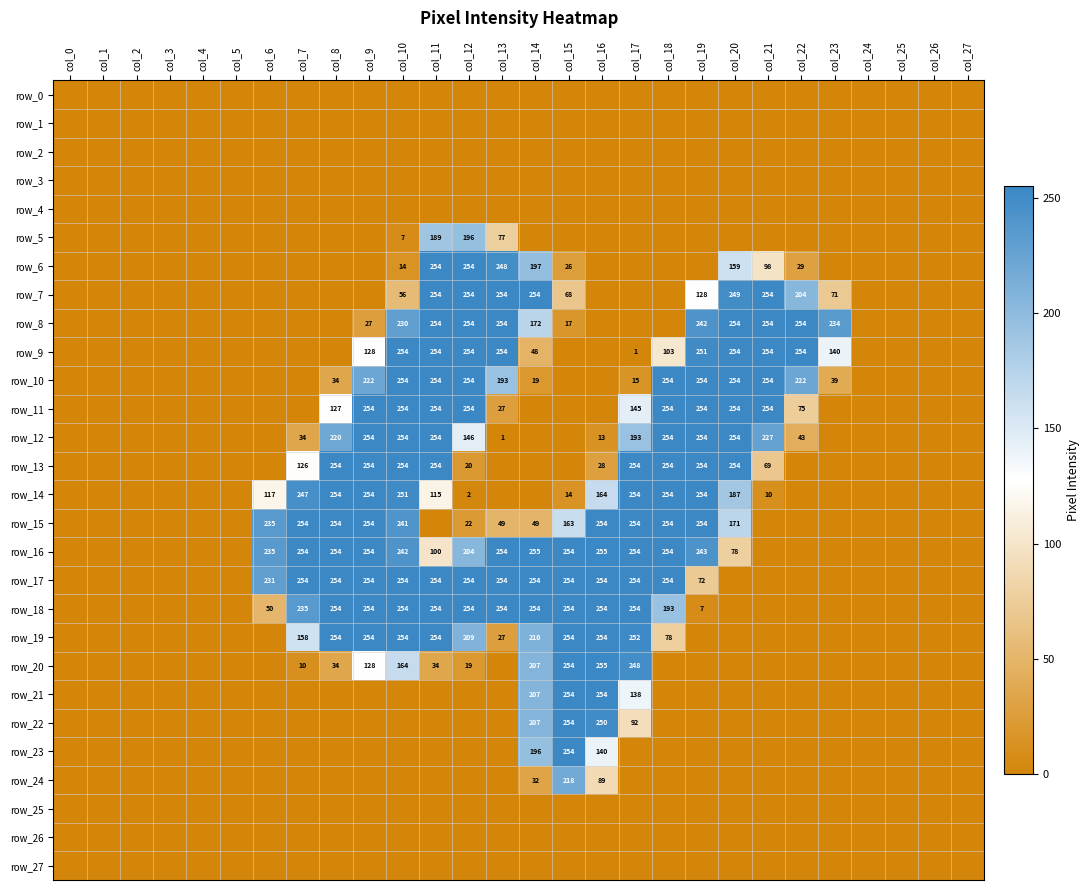

Which category has the highest value across all series?

col_14